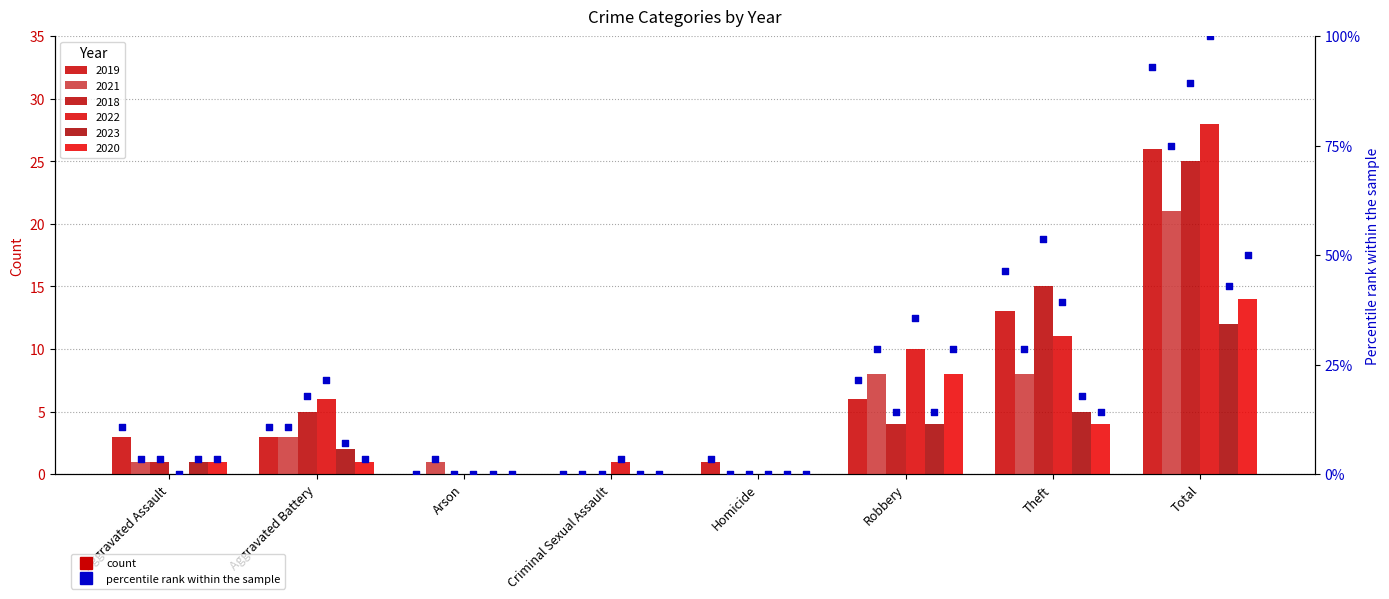

Between Homicide and Robbery, which is larger?

Robbery